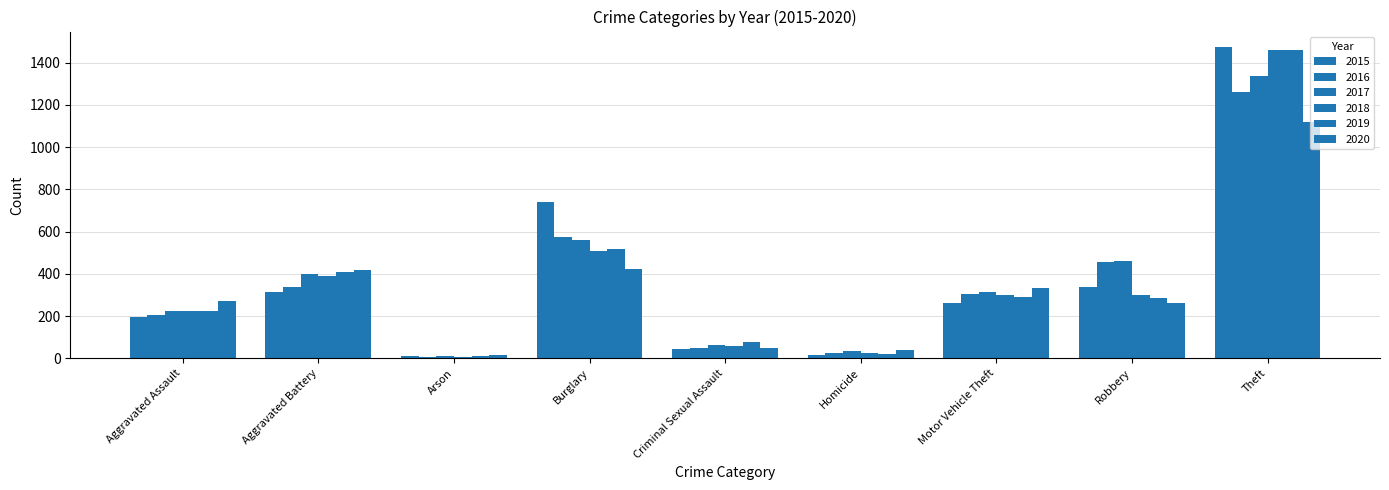

What is the sum of all 2018 values?

3272